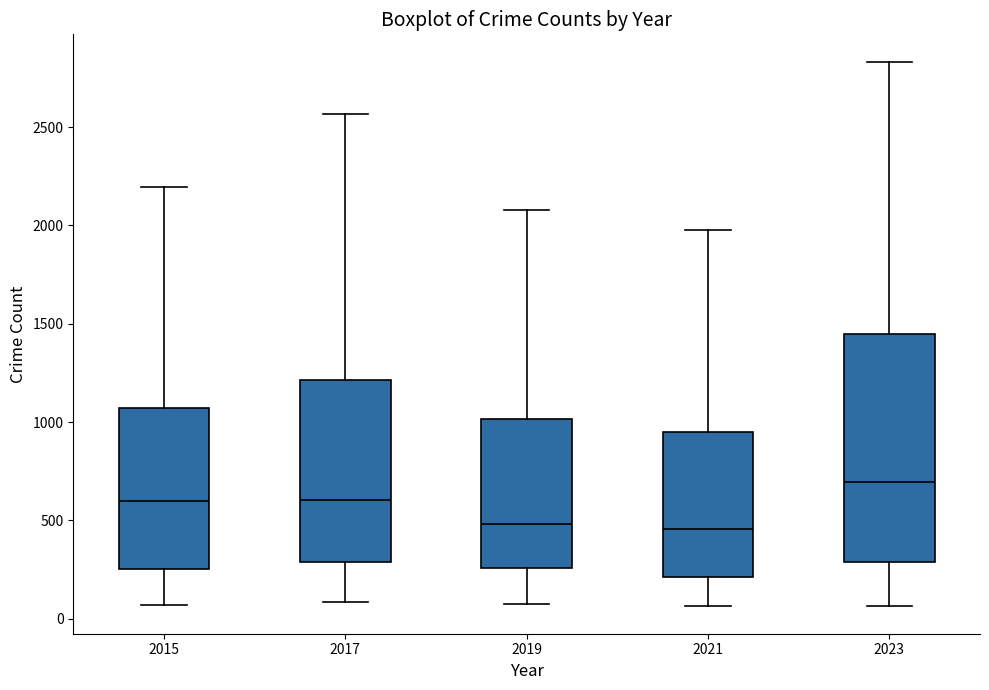

Which box's median line is the highest?

2023